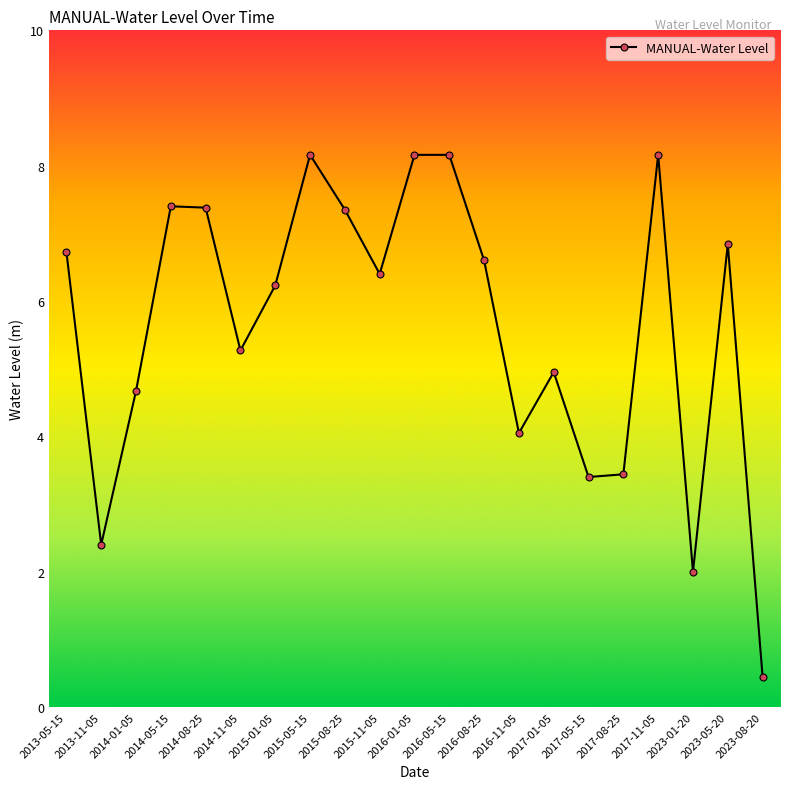

How many points are lower than both their immediate neighbors (excluding endpoints)?

6